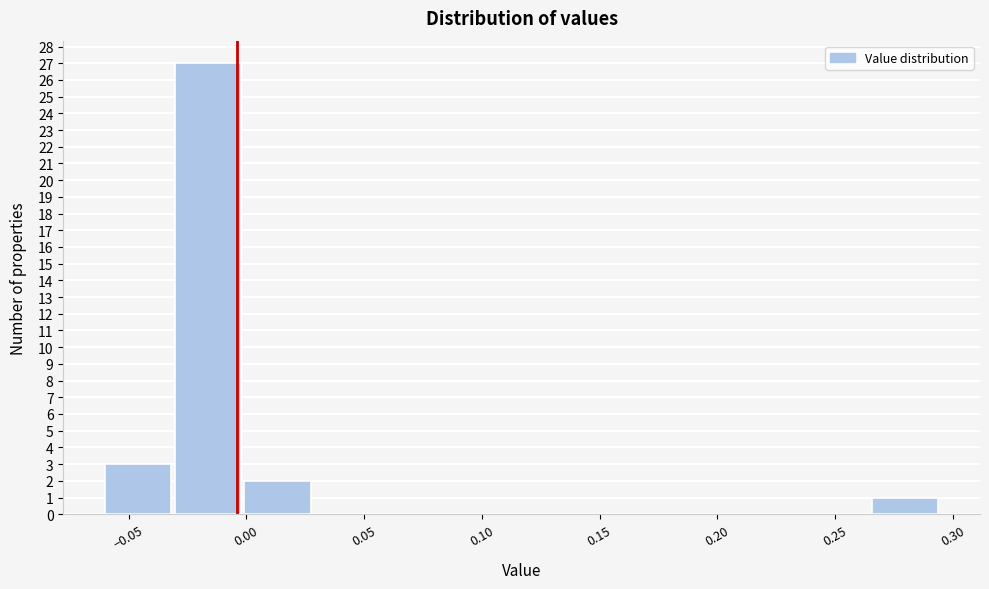

Which range on the x-axis has the tallest bar?

-0.030 to 0.000